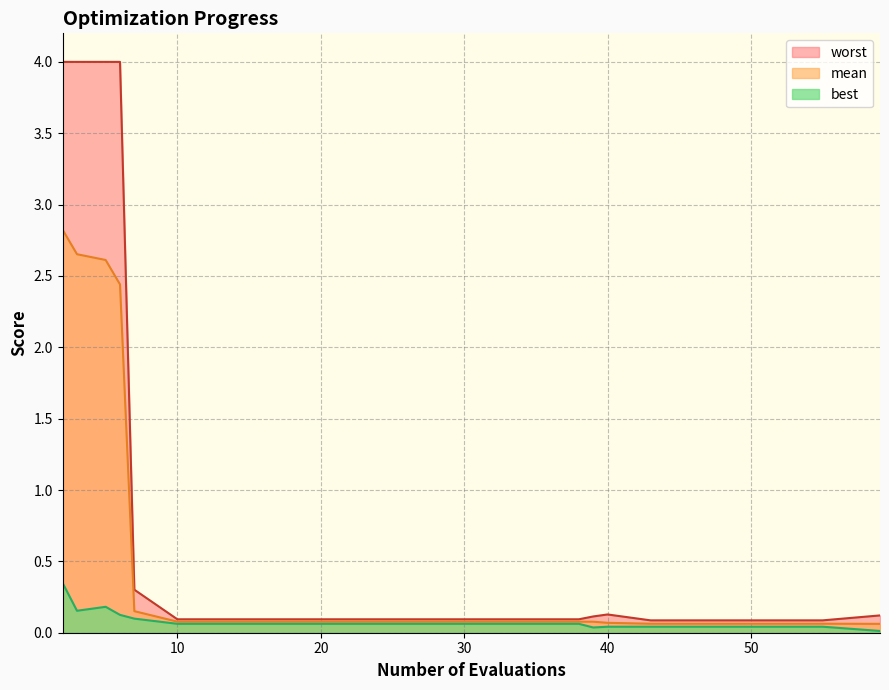

What is the difference between the worst values at 5 and 7?

3.7